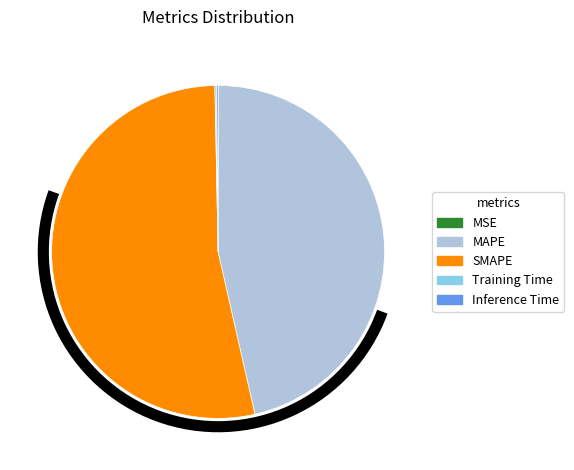

The MAPE slice represents 46% of the pie. True or false?

True